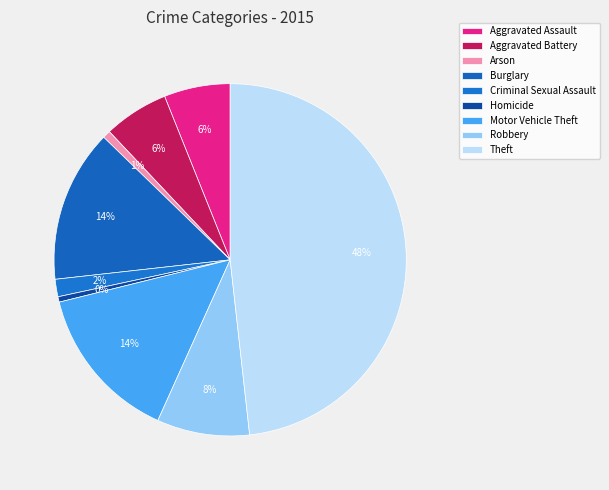

Count the number of slices in the pie.

9